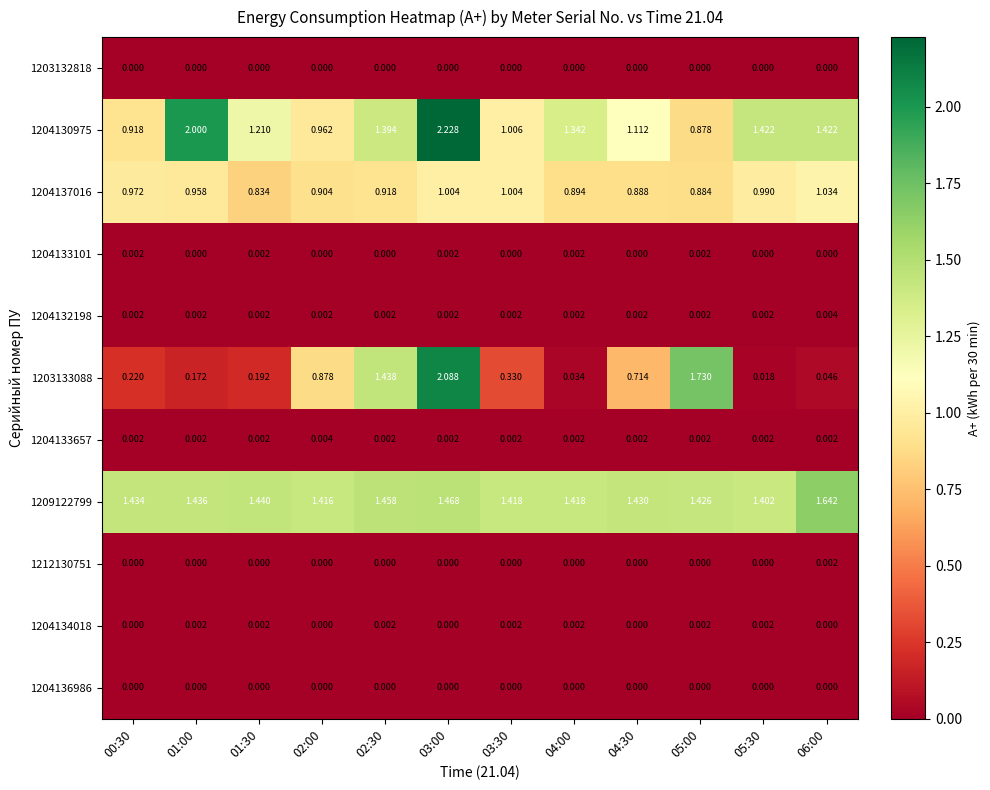

How many categories are shown in the chart?

12